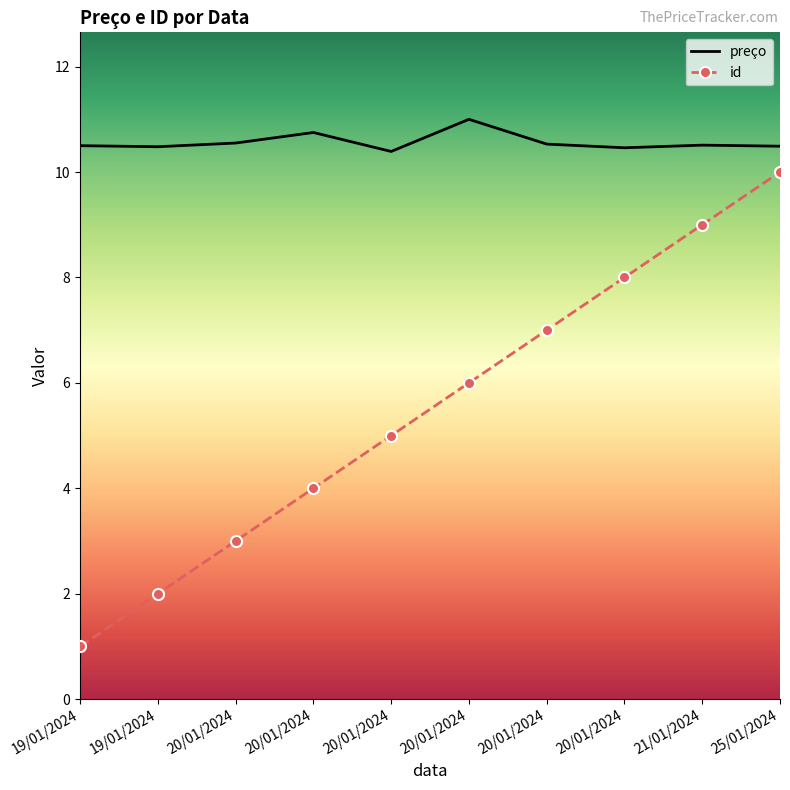

What are all the series names shown in the legend?

preço, id